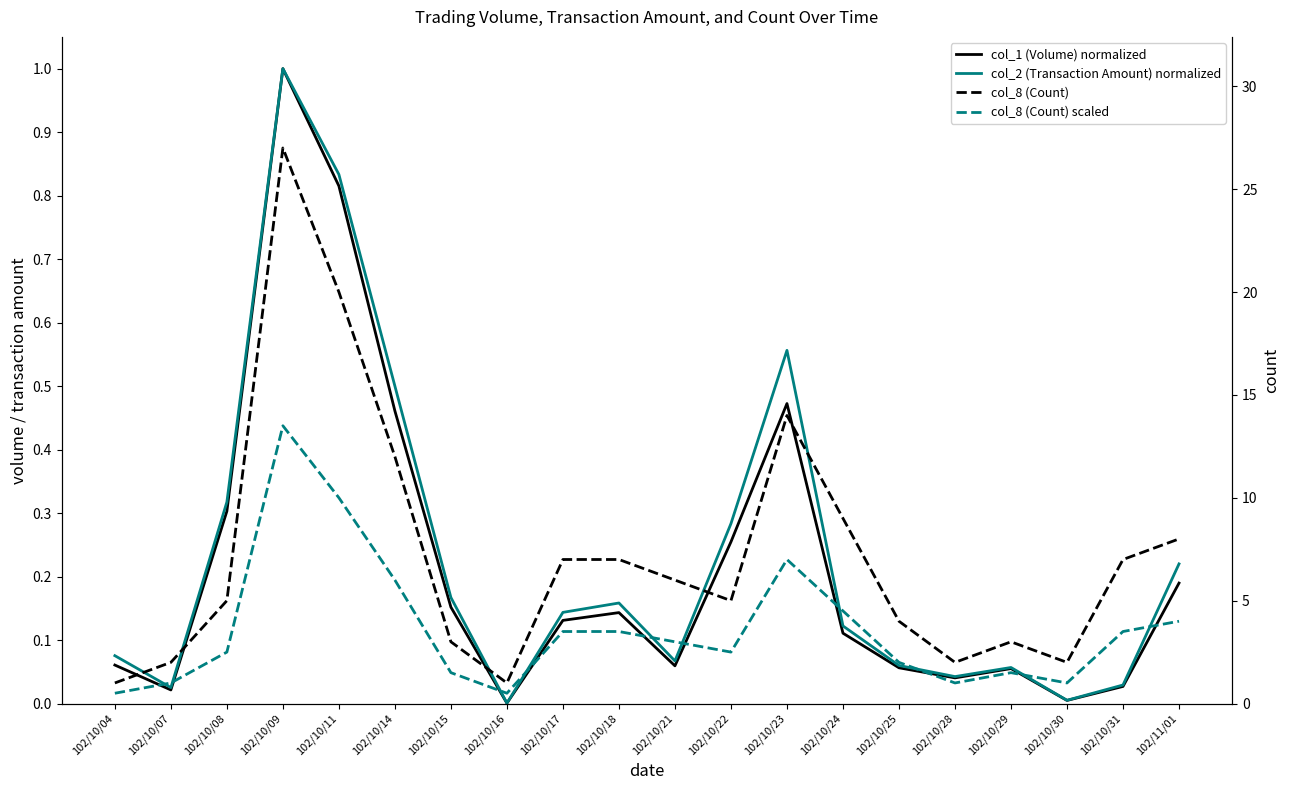

Reading right to left, list all the values displayed in this chart.

col_1 (Volume) normalized: 0.2	0.0	0.0	0.1	0.0	0.1	0.1	0.5	0.3	0.1	0.1	0.1	0.0	0.2	0.5	0.8	1.0	0.3	0.0	0.1
col_2 (Transaction Amount) normalized: 0.2	0.0	0.0	0.1	0.0	0.1	0.1	0.6	0.3	0.1	0.2	0.1	0.0	0.2	0.5	0.8	1.0	0.3	0.0	0.1
col_8 (Count): 8.0	7.0	2.0	3.0	2.0	4.0	9.0	14.0	5.0	6.0	7.0	7.0	1.0	3.0	12.0	20.0	27.0	5.0	2.0	1.0
col_8 (Count) scaled: 4.0	3.5	1.0	1.5	1.0	2.0	4.5	7.0	2.5	3.0	3.5	3.5	0.5	1.5	6.0	10.0	13.5	2.5	1.0	0.5